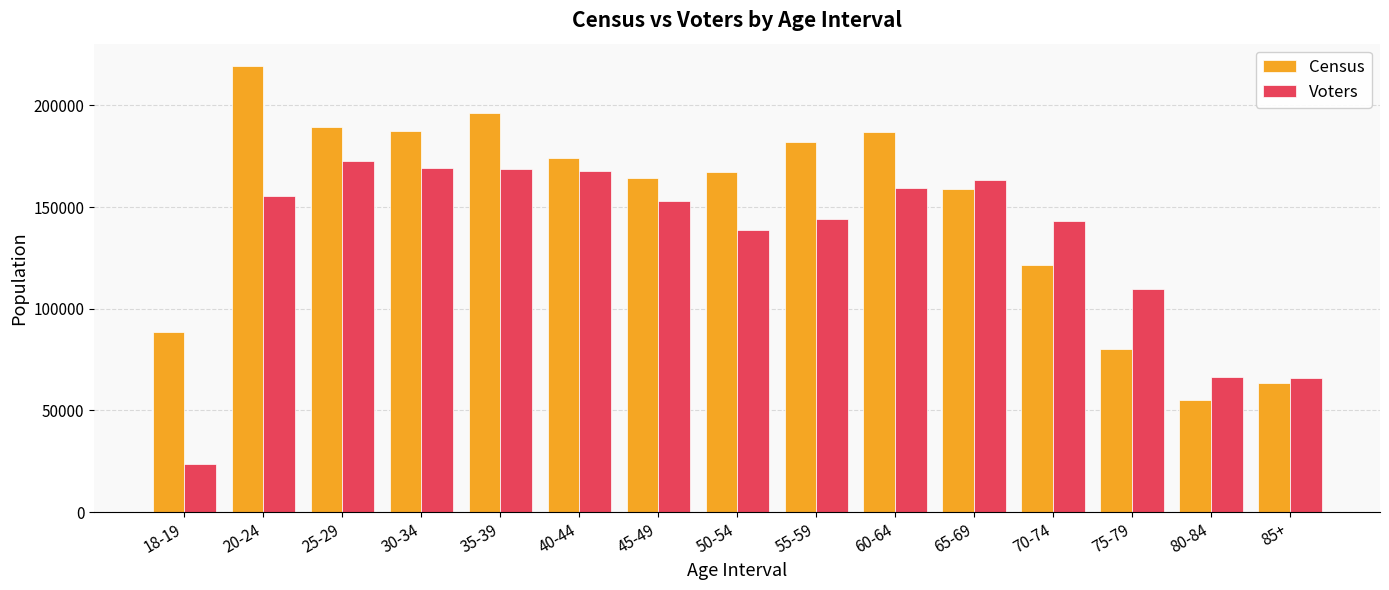

List the series in order of their peak value, highest first.

Census, Voters